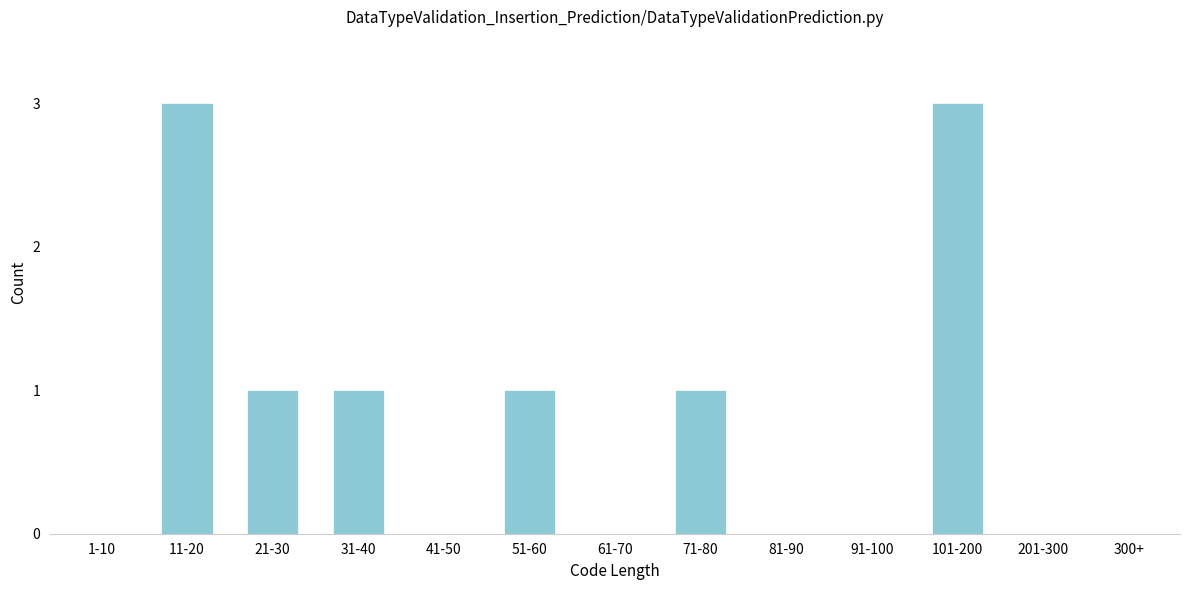

Reading left to right, what are all the values shown in this chart?

1-10=0	11-20=3	21-30=1	31-40=1	41-50=0	51-60=1	61-70=0	71-80=1	81-90=0	91-100=0	101-200=3	201-300=0	300+=0